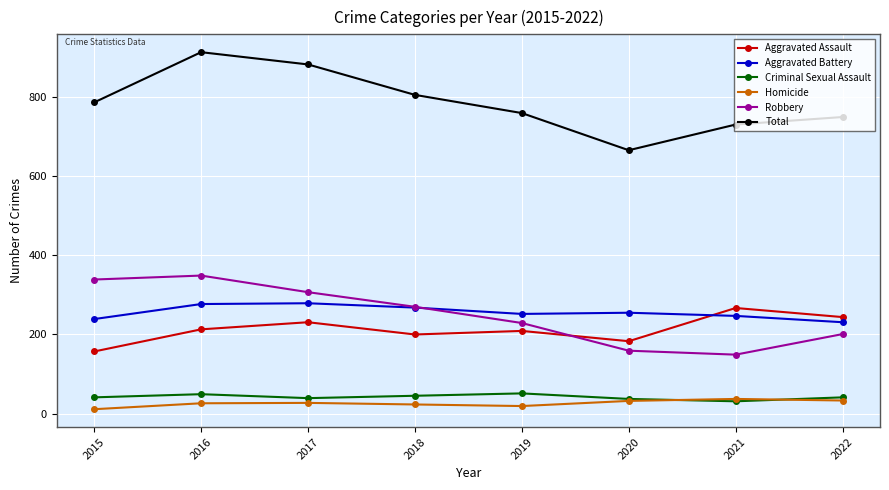

What is the value of the Criminal Sexual Assault point at the 6th from the left?

37